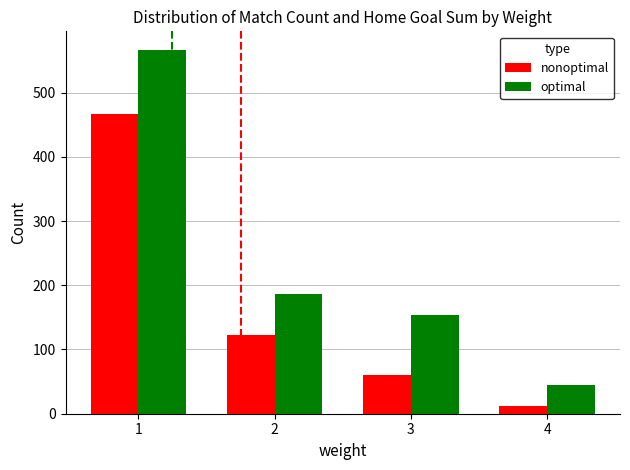

What is the difference between the nonoptimal values at 4 and 1?

455